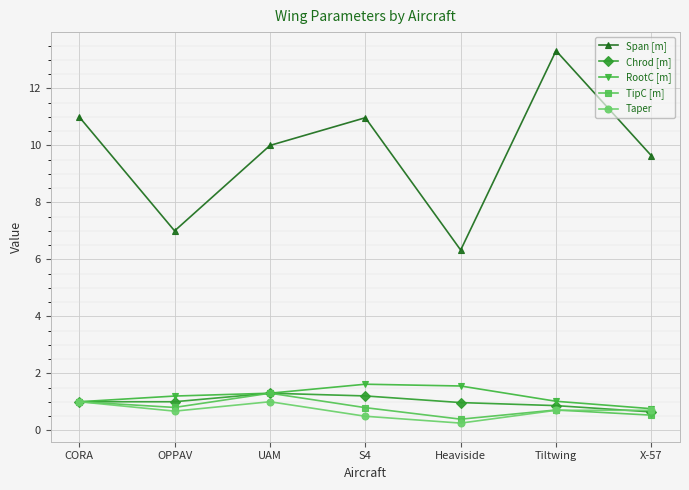

True or false: TipC [m] has more than 1 points higher than both neighbors.

True